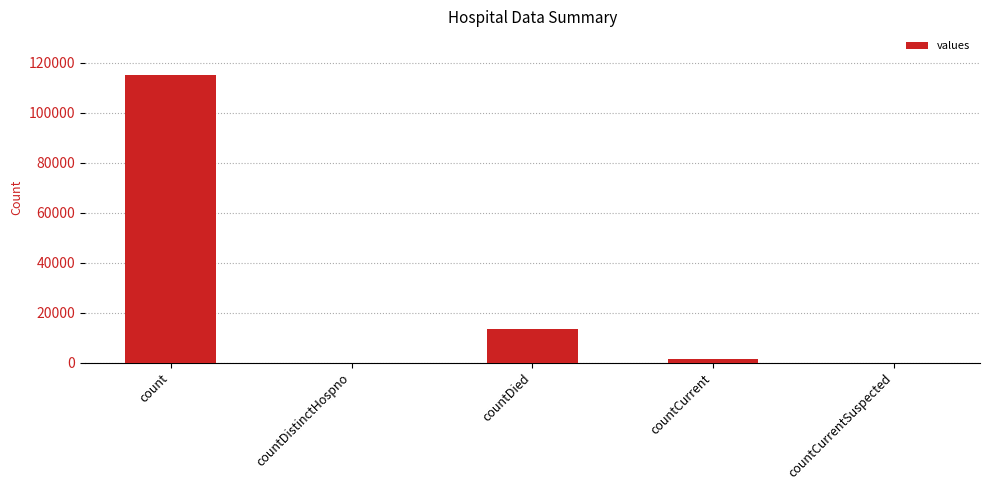

Is it true that the value at count is 56168?

False